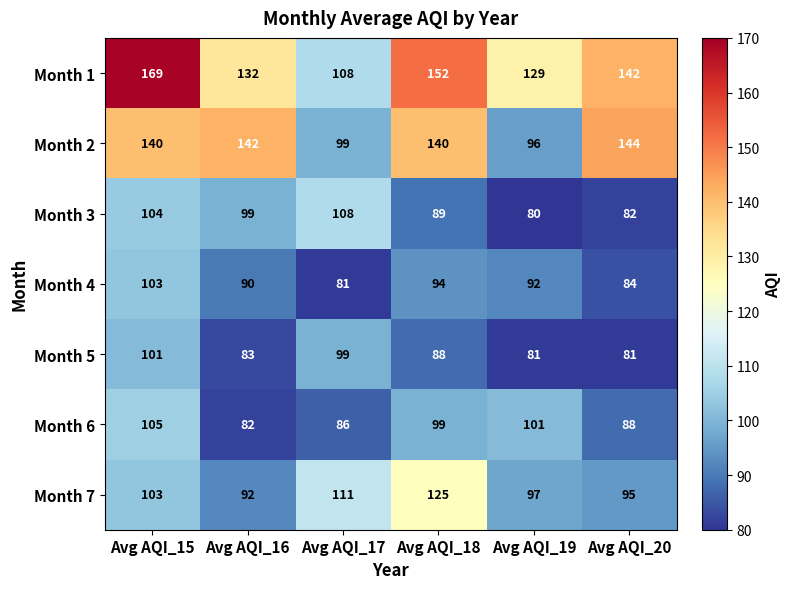

What is the sum of the Month 3 values at Avg AQI_19 and Avg AQI_15?

184